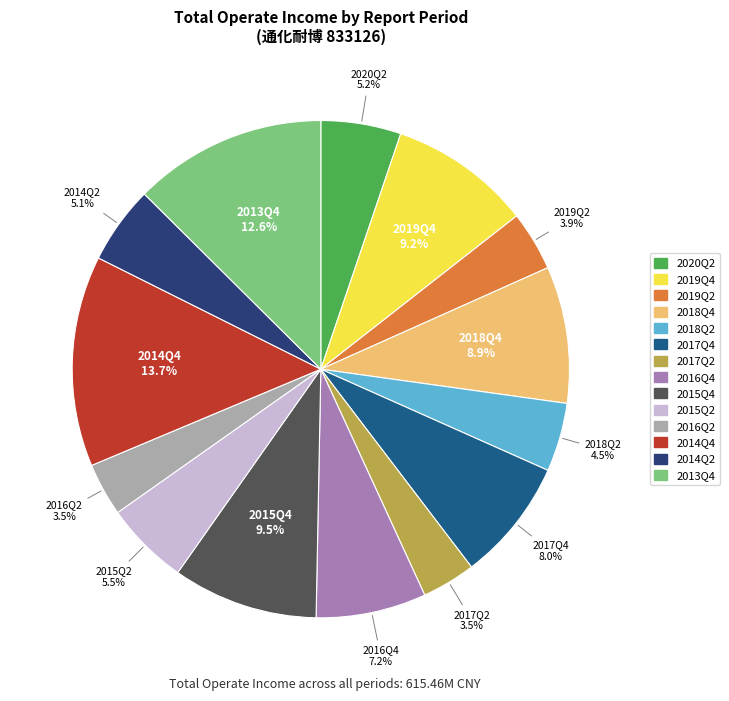

To the nearest percent, what portion does 2014Q2 represent?

5%